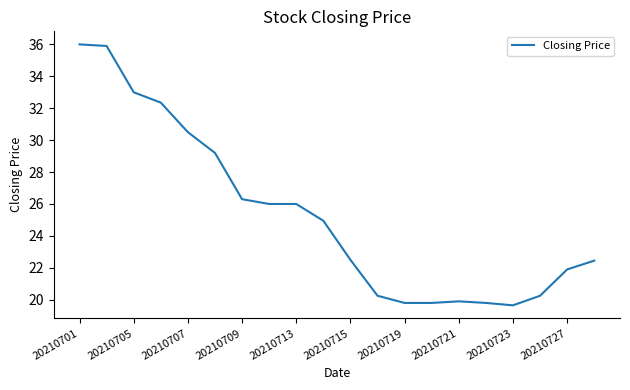

What is the maximum value shown in the chart?

36.0